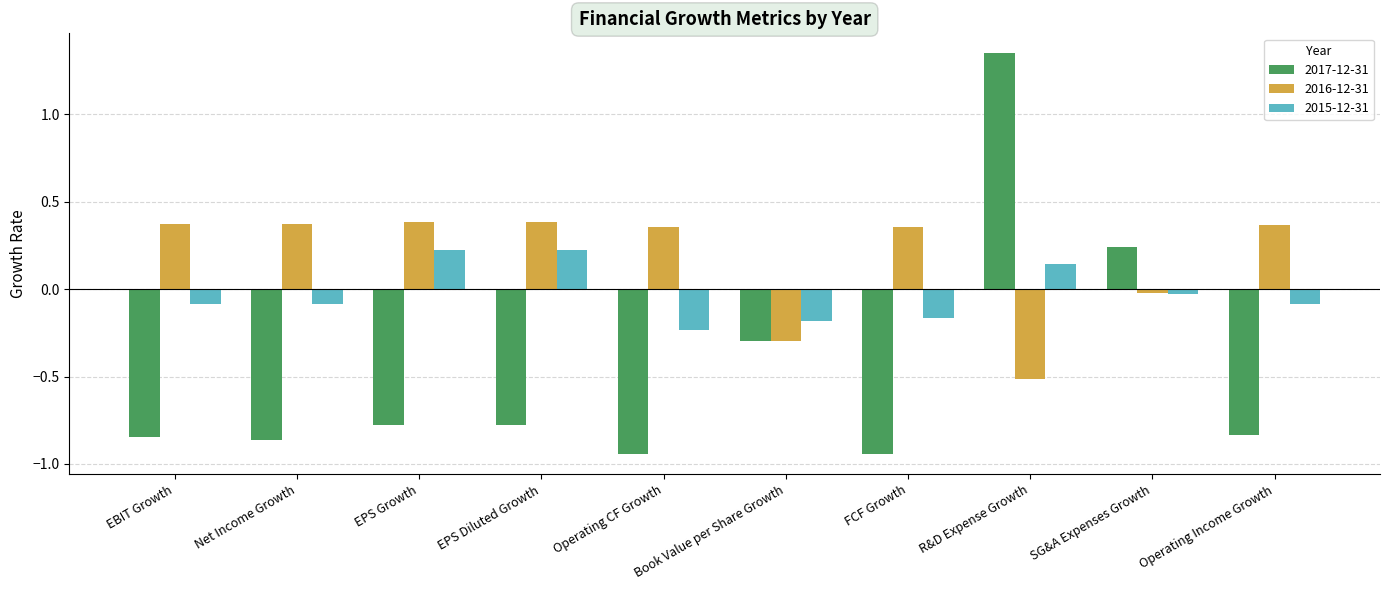

Which series has the widest spread of values?

2017-12-31